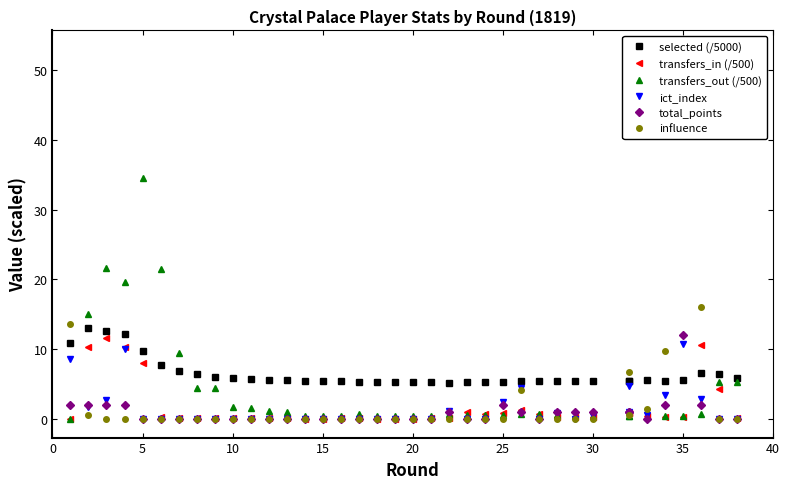

True or false: total_points has more than 2 interior local peaks.

True